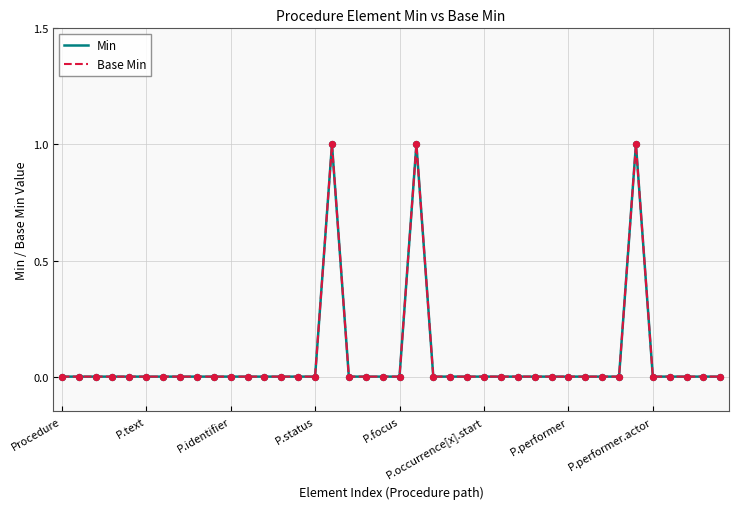

Is this an area chart (filled region under the line)?

No